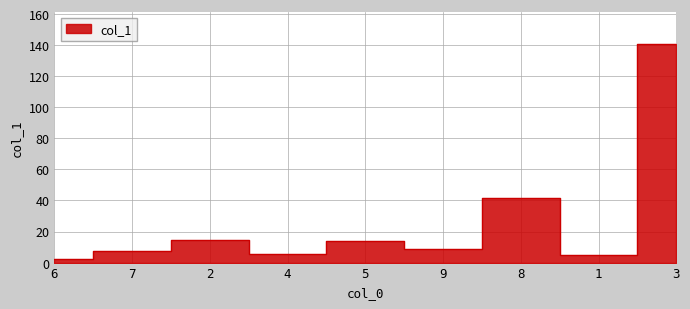

How many values are below 8?

4